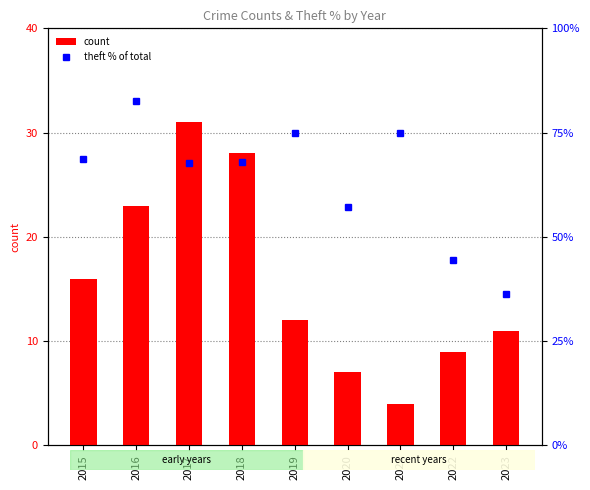

Reading left to right, extract all data points from this chart.

count: 2015=16.0	2016=23.0	2017=31.0	2018=28.0	2019=12.0	2020=7.0	2021=4.0	2022=9.0	2023=11.0
theft % of total: 2015=68.8	2016=82.6	2017=67.7	2018=67.9	2019=75.0	2020=57.1	2021=75.0	2022=44.4	2023=36.4